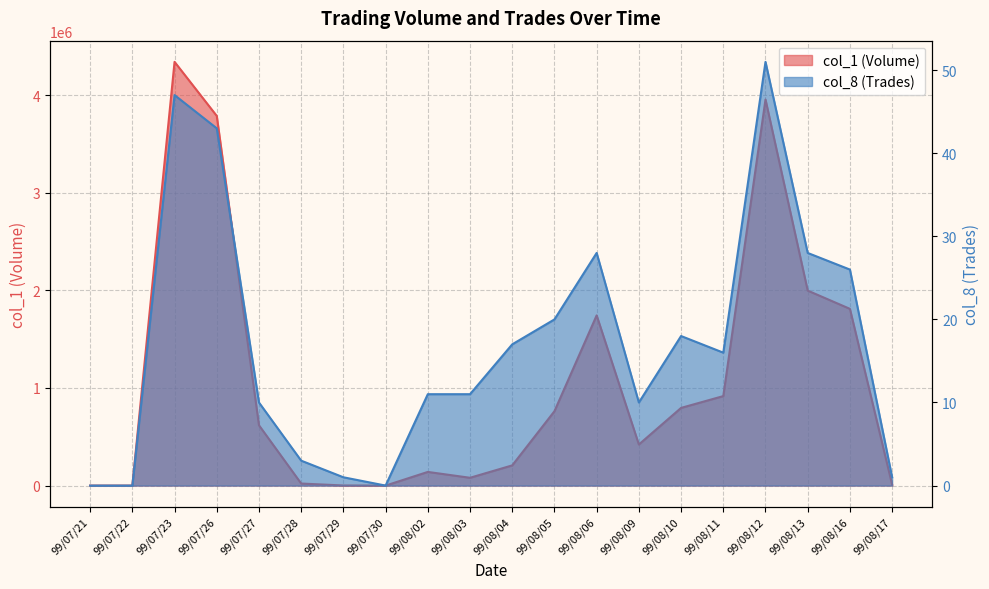

Which series has the largest range (max minus min)?

col_1 (Volume)